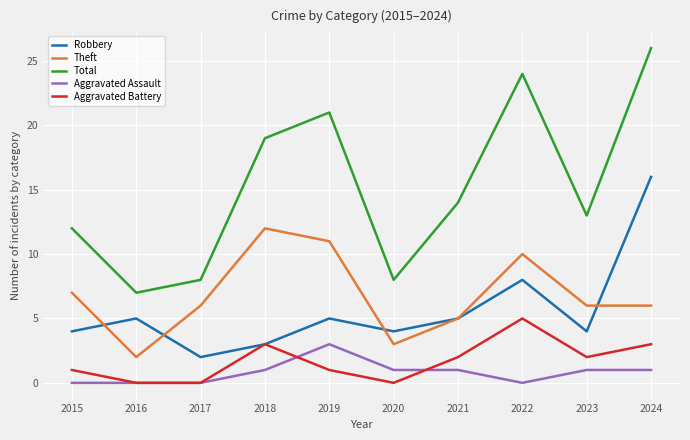

In Robbery, how many points are lower than both neighbors (excluding endpoints)?

3